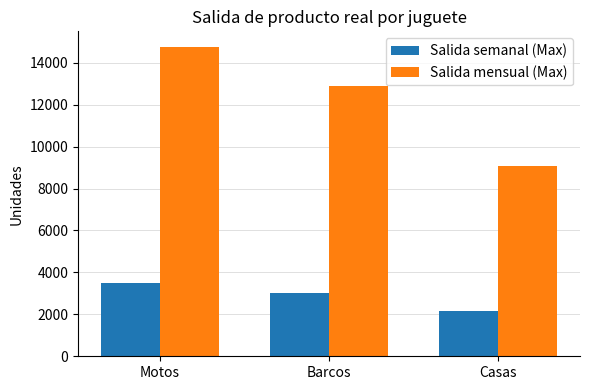

How many bars are there in total?

6